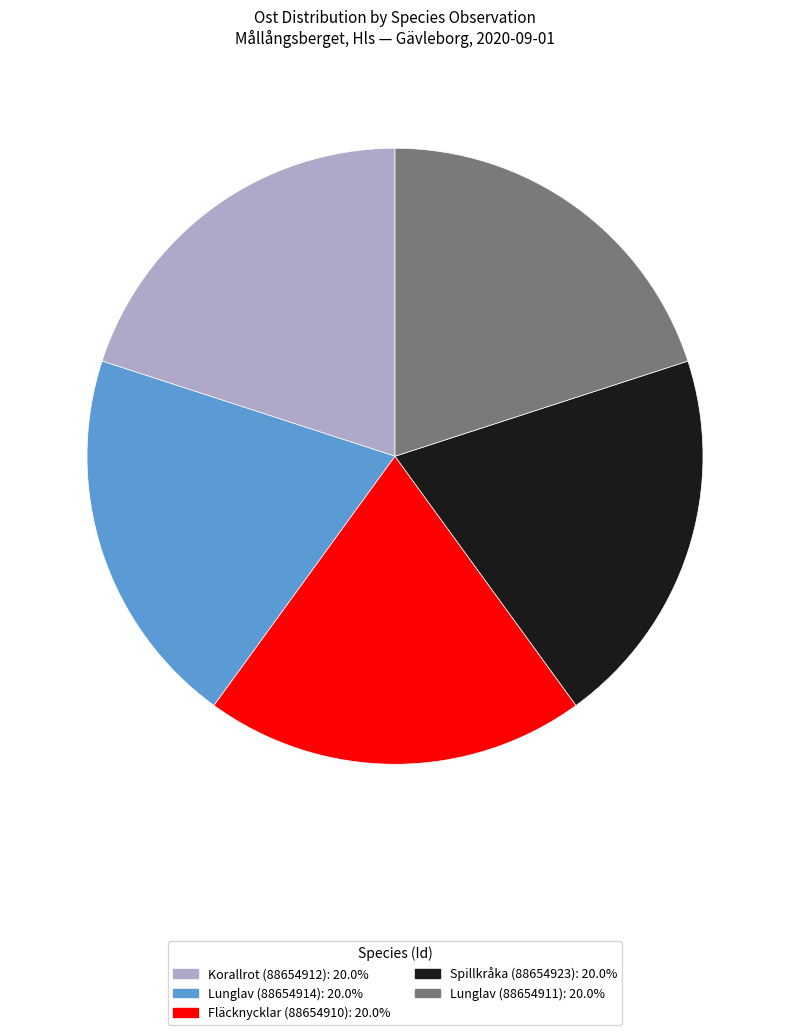

Does any single category account for the majority?

No